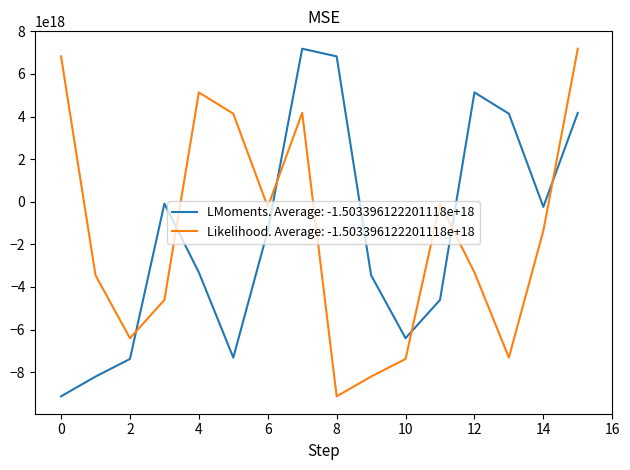

Which series ends up on top after the final intersection of LMoments. Average: -1.503396122201118e+18 and Likelihood. Average: -1.503396122201118e+18?

Likelihood. Average: -1.503396122201118e+18